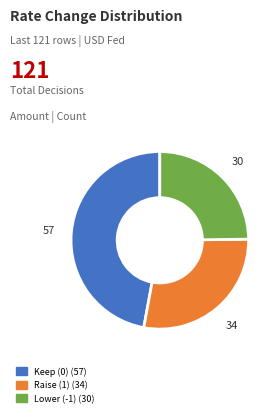

Does Keep (0) account for over 50% of the chart?

No